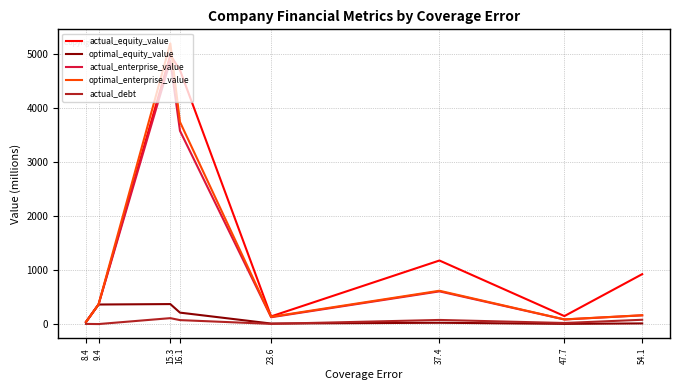

True or false: optimal_enterprise_value has a value of 86.4 at 47.7.

True